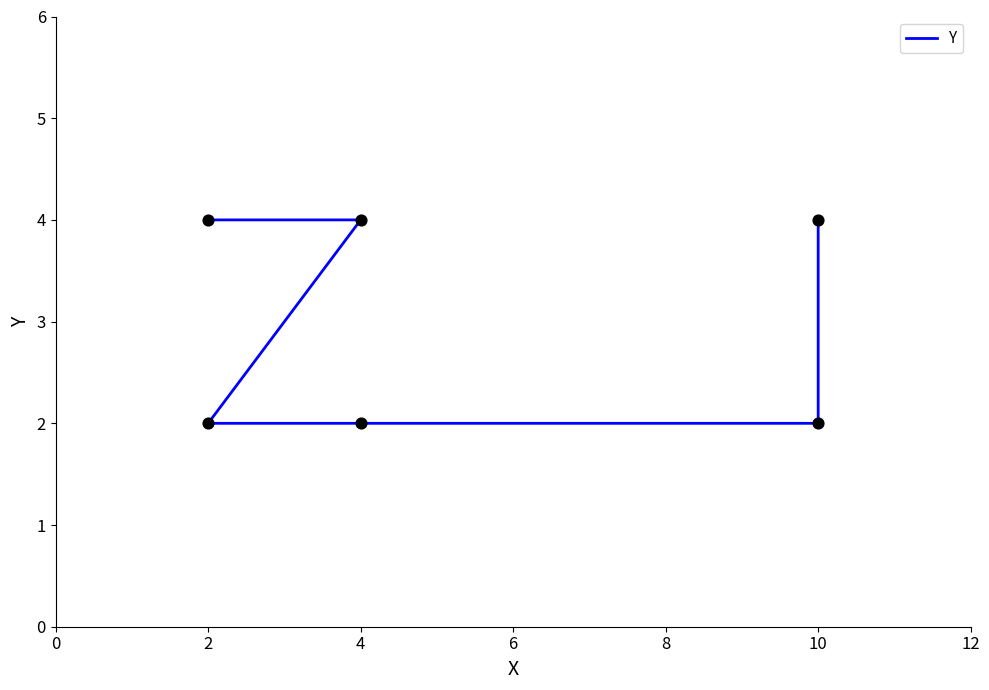

What is the change in value from 2 to 4?

-2